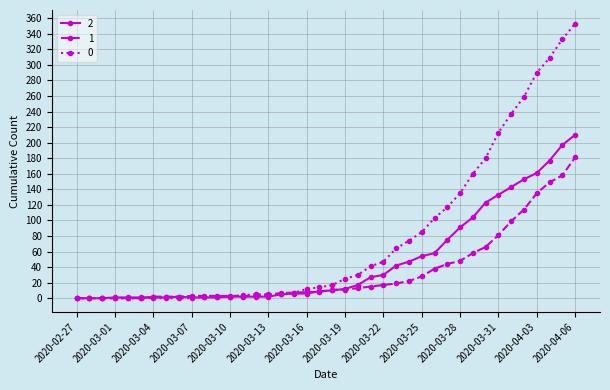

Rank the series by their average value, from lowest to highest.

1, 2, 0